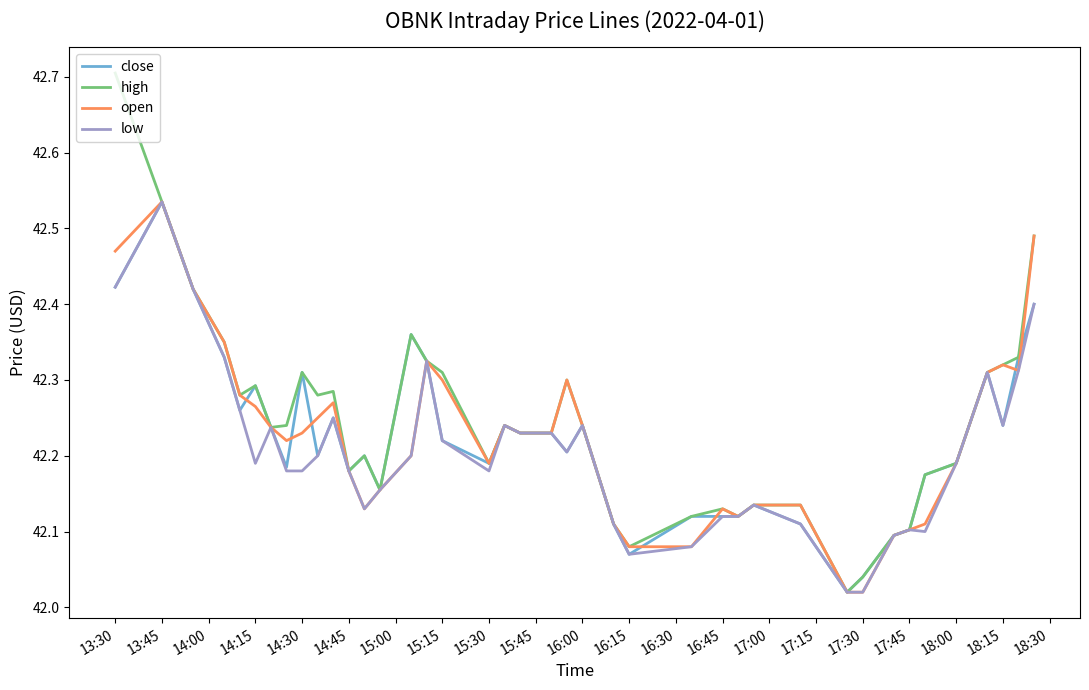

What is the sum of all low values?

1688.3